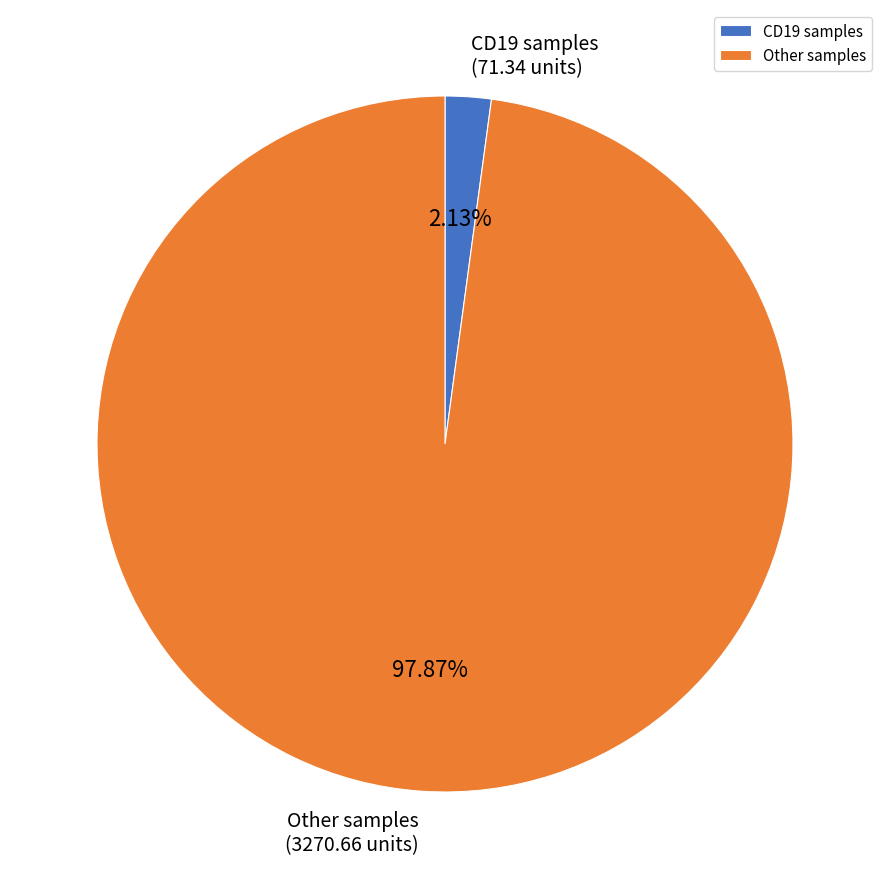

Which has a higher value, Other samples or CD19 samples?

Other samples